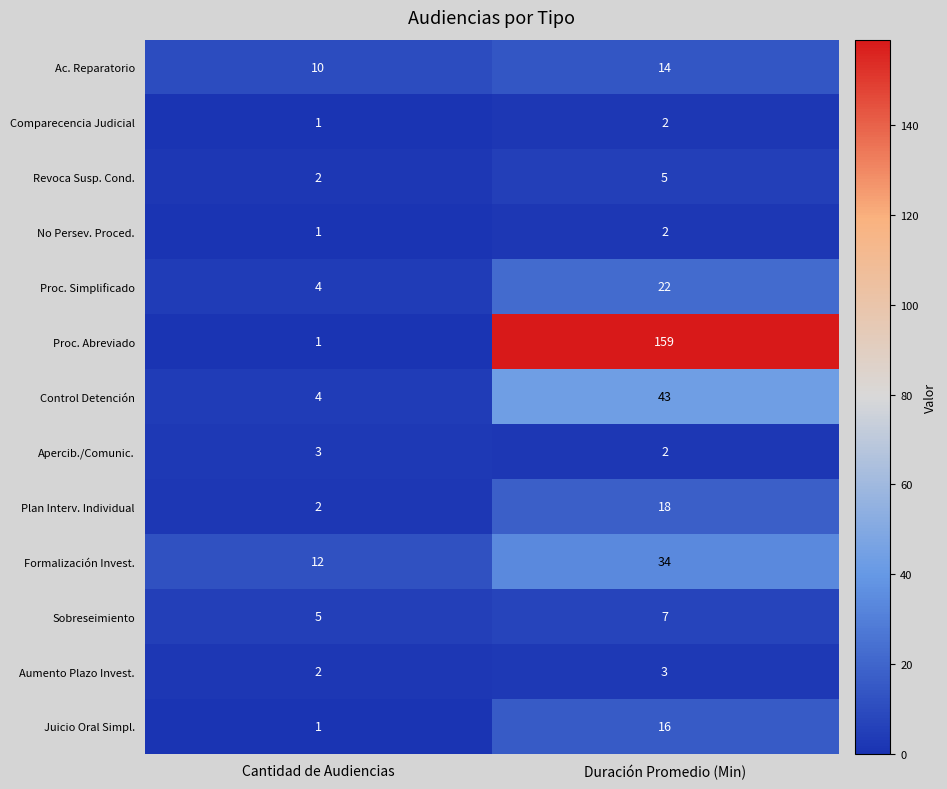

List the labels in order of Proc. Abreviado value, smallest first.

Cantidad de Audiencias, Duración Promedio (Min)